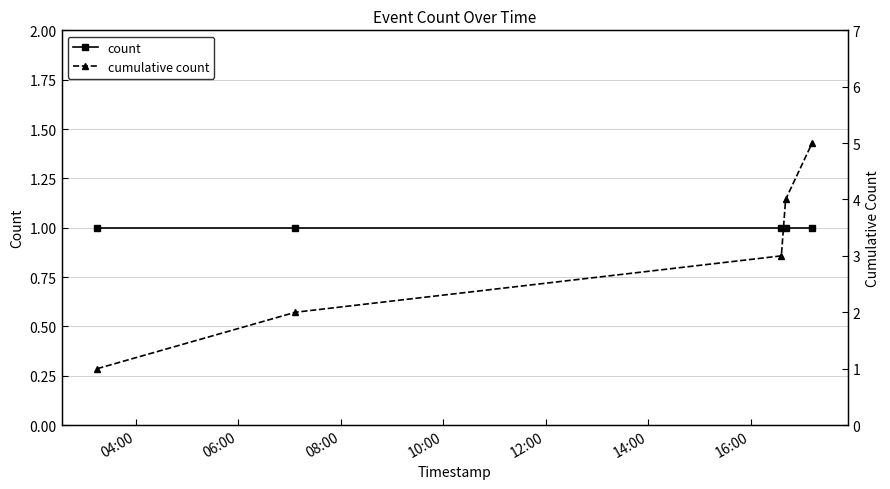

Reading left to right, list all the values displayed in this chart.

count: 1	1	1	1	1
cumulative count: 1	2	3	4	5